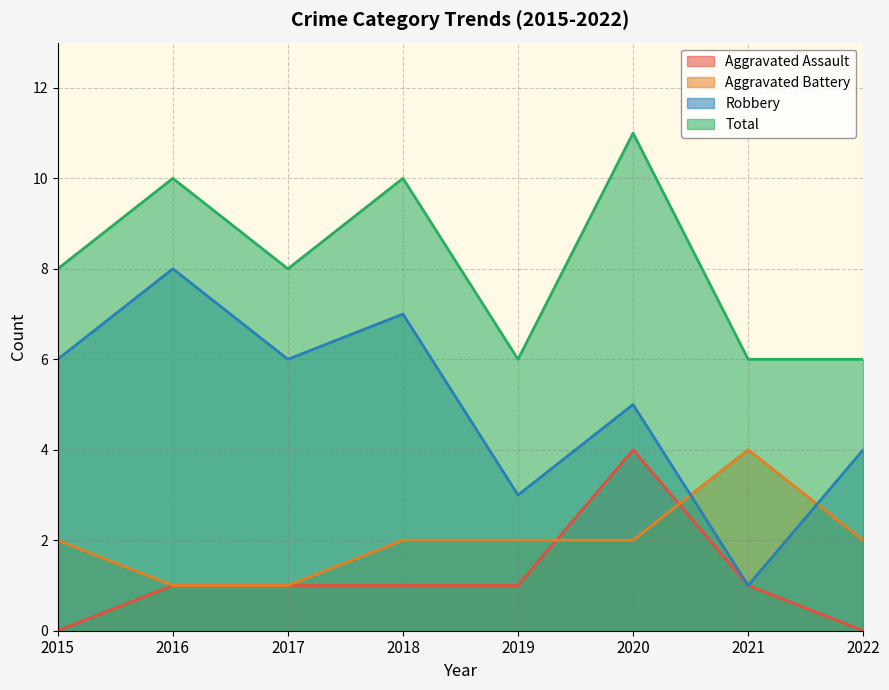

At how many categories does at least one series exceed 10?

1